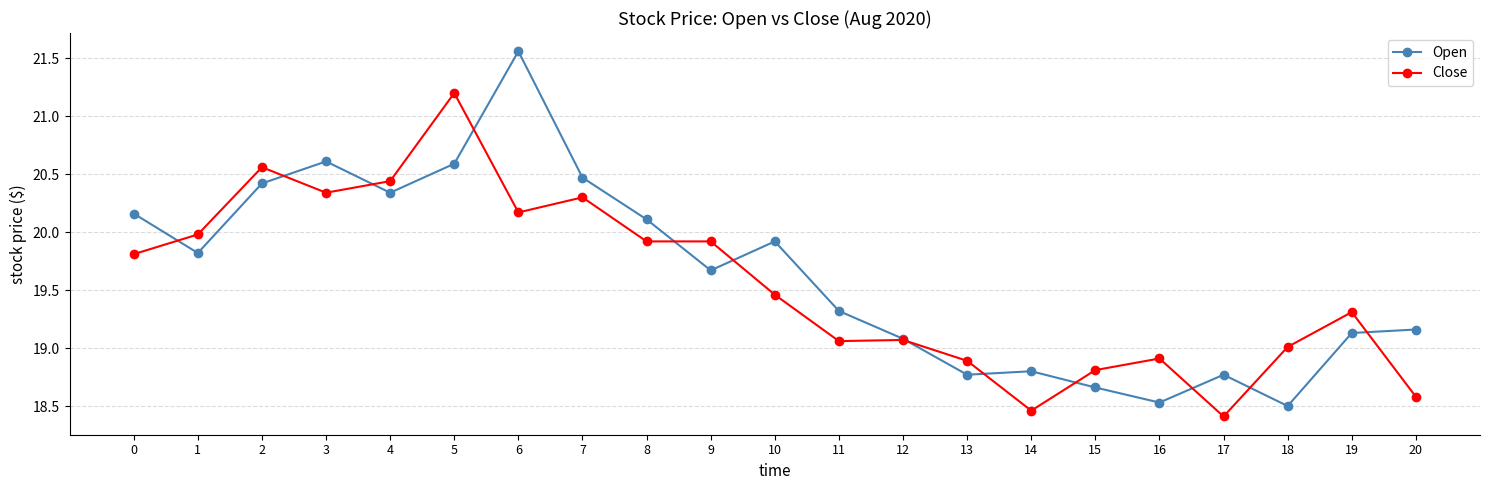

At 17, list the series in order from largest to smallest.

Open, Close